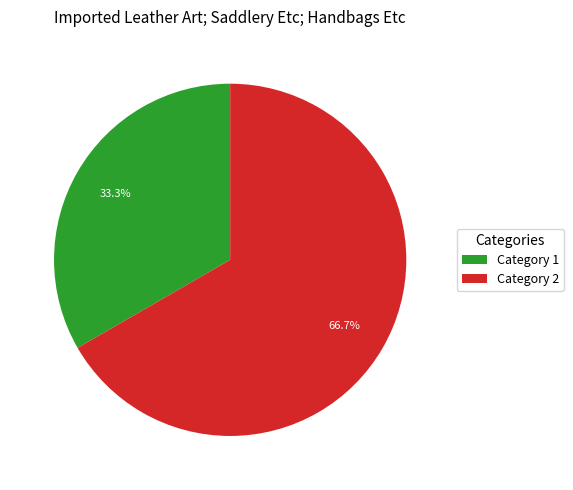

How many segments does this pie chart have?

2